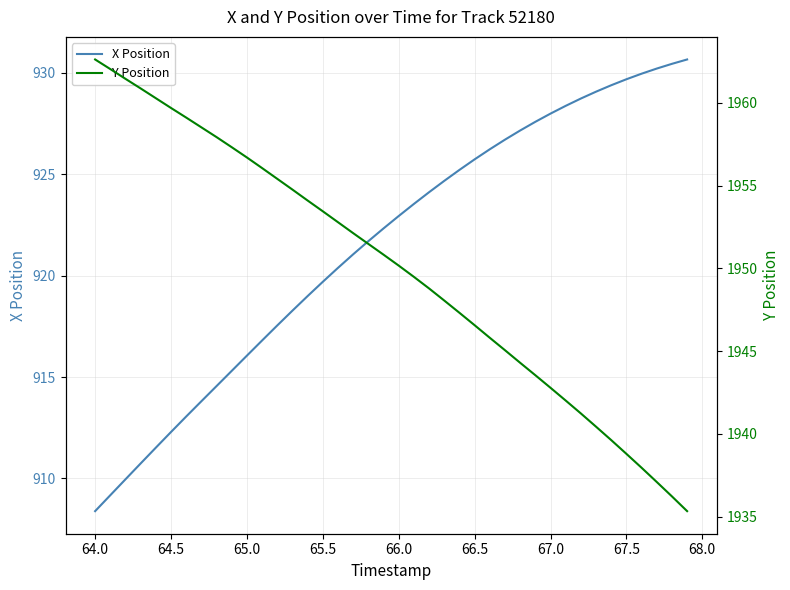

The value of X Position at 66.0 is 1340.6. True or false?

False